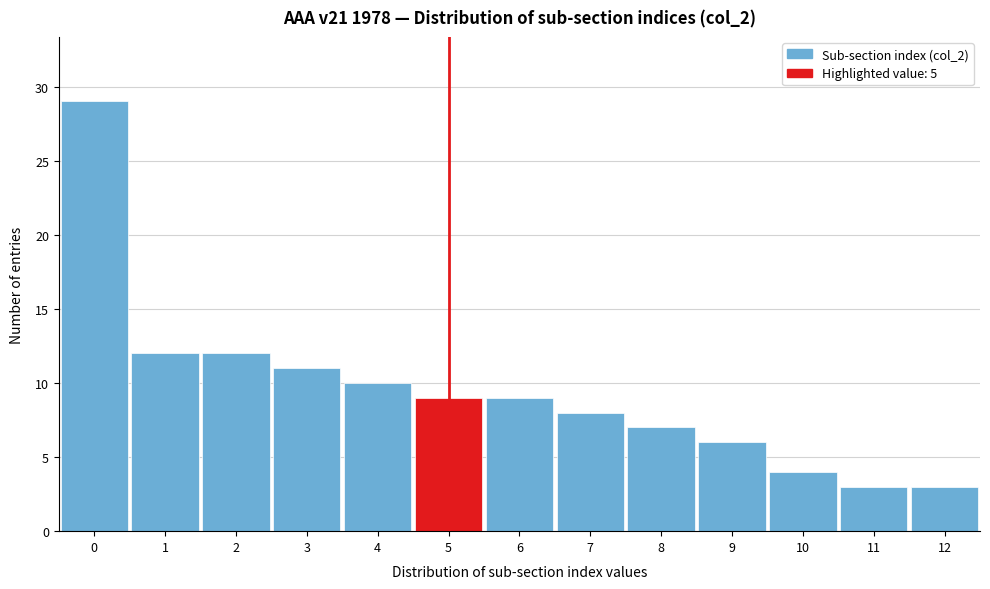

Reading left to right, list every bar in this chart as the range it spans on the x-axis followed by its height. The values are not printed on the chart, so give them approximately, as read against the axis.

-0.5 to 0.5: 29
0.5 to 1.5: 12
1.5 to 2.5: 12
2.5 to 3.5: 11
3.5 to 4.5: 10
4.5 to 5.5: 9
5.5 to 6.5: 9
6.5 to 7.5: 8
7.5 to 8.5: 7
8.5 to 9.5: 6
9.5 to 10.5: 4
10.5 to 11.5: 3
11.5 to 12.5: 3